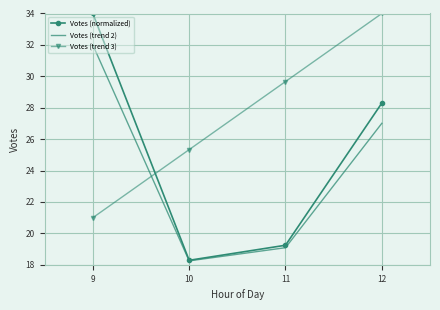

Which category has the highest value in the Votes (normalized) series?

9